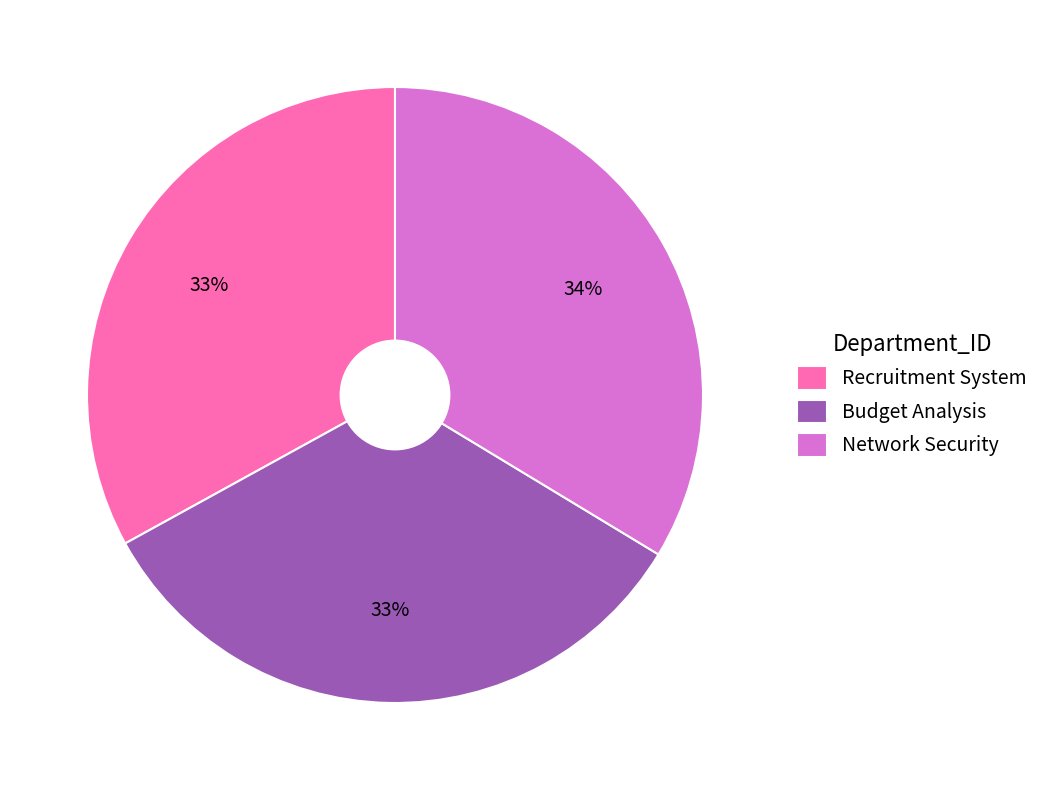

To the nearest percent, what portion does Recruitment System represent?

33%